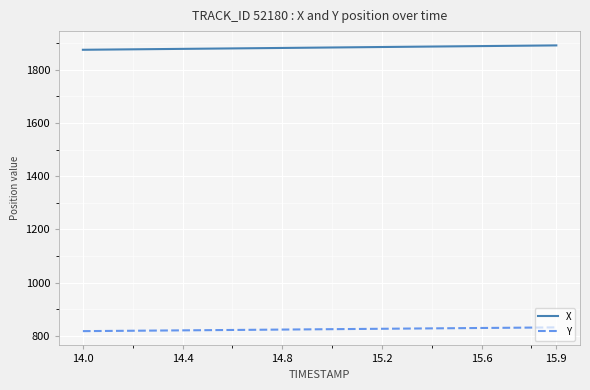

True or false: Y and X cross at least once.

False